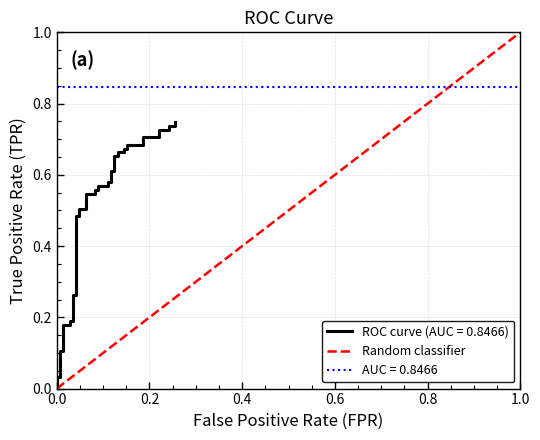

True or false: the data shows 0.9 at 25.

False